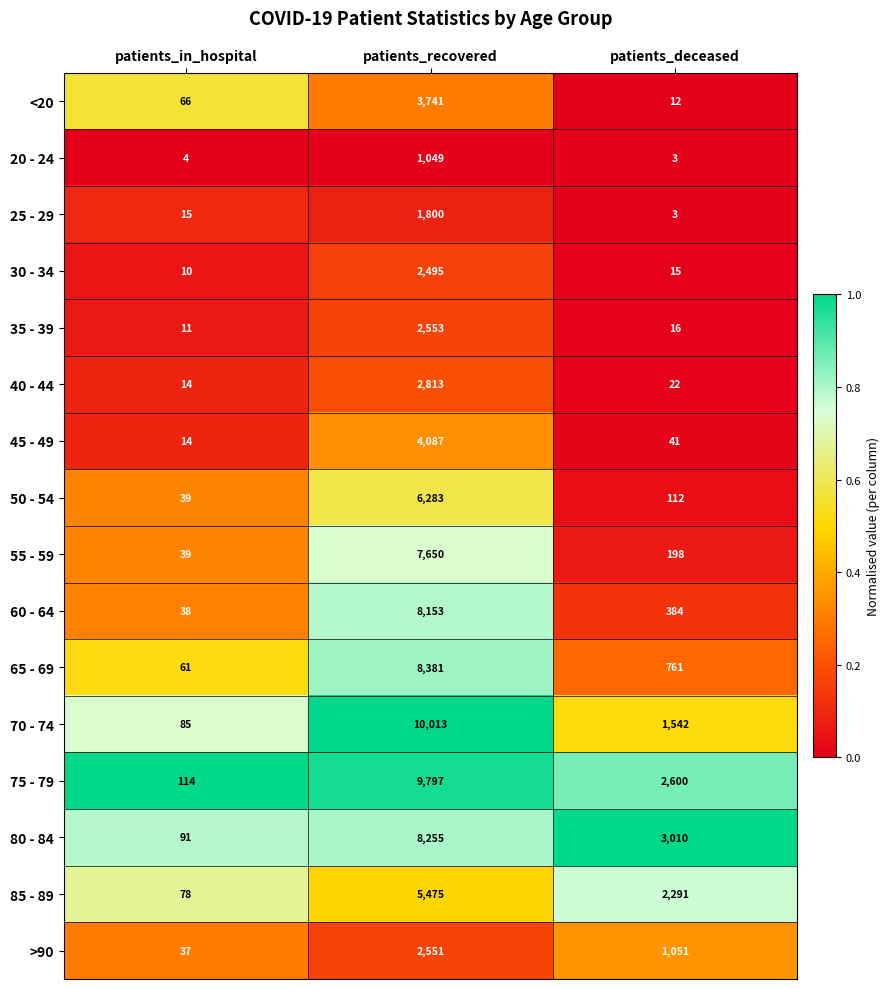

Which series changed the most between patients_in_hospital and patients_recovered?

70 - 74